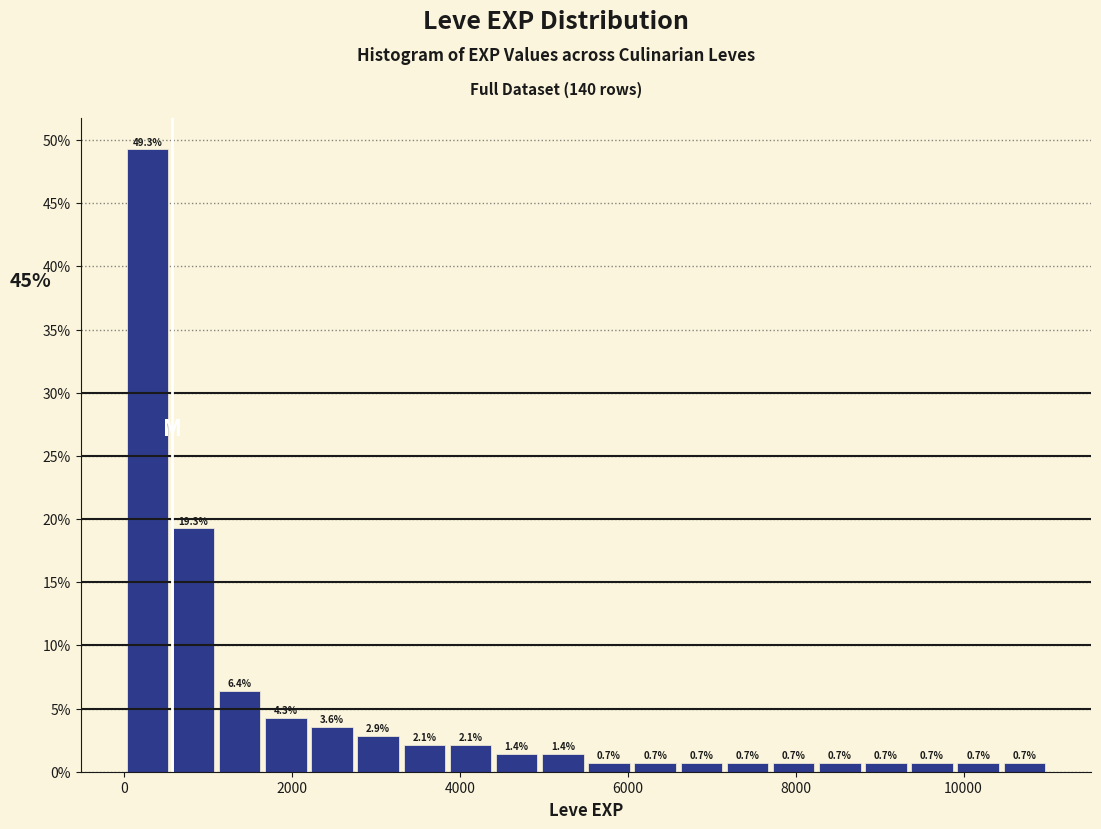

Around what value on the x-axis is the tallest bar? Give the approximate position of its centre, as read against the axis.

200